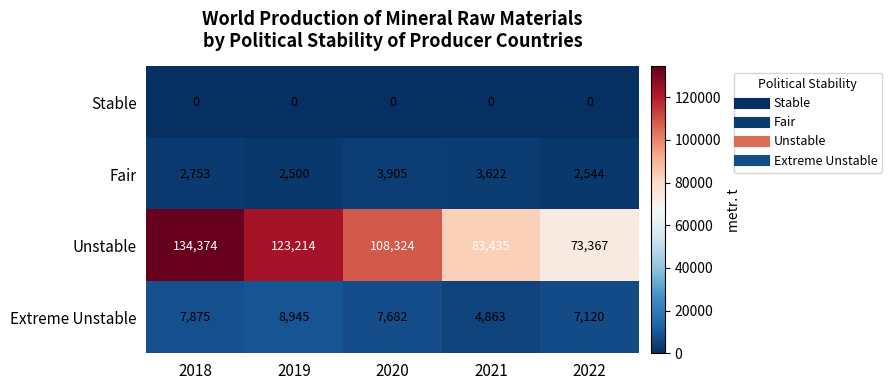

Count the number of categories in the chart.

5